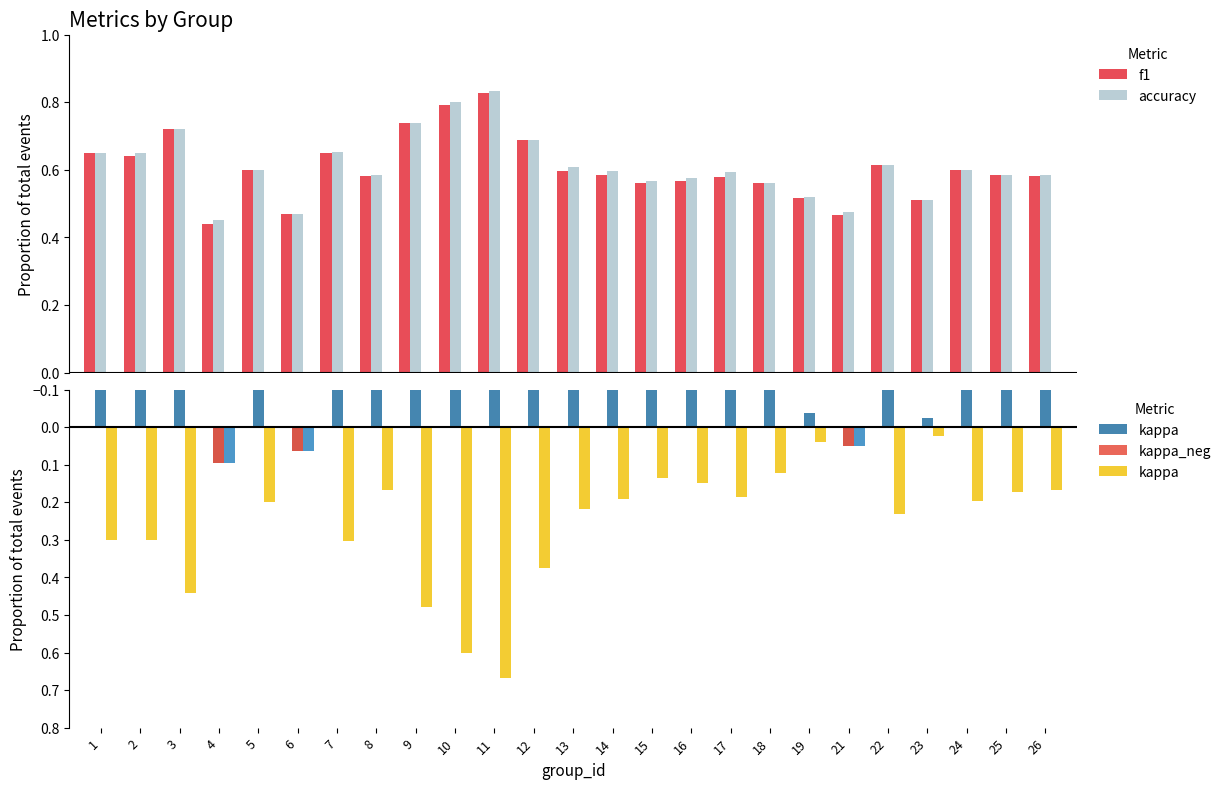

Reading left to right, extract all data points from this chart.

f1: 0.6	0.6	0.7	0.4	0.6	0.5	0.6	0.6	0.7	0.8	0.8	0.7	0.6	0.6	0.6	0.6	0.6	0.6	0.5	0.5	0.6	0.5	0.6	0.6	0.6
accuracy: 0.7	0.7	0.7	0.5	0.6	0.5	0.7	0.6	0.7	0.8	0.8	0.7	0.6	0.6	0.6	0.6	0.6	0.6	0.5	0.5	0.6	0.5	0.6	0.6	0.6
kappa: 0.3	0.3	0.4	0.1	0.2	0.1	0.3	0.2	0.5	0.6	0.7	0.4	0.2	0.2	0.1	0.2	0.2	0.1	0.0	0.1	0.2	0.0	0.2	0.2	0.2